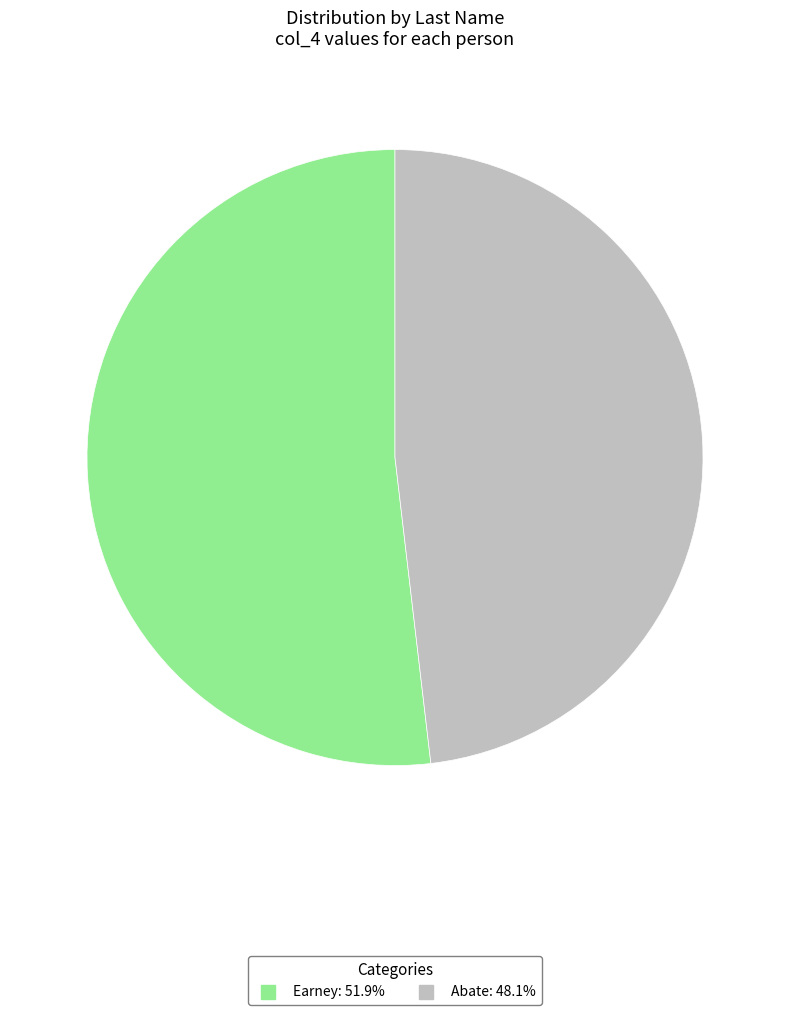

Rank the categories by value from lowest to highest.

Abate, Earney